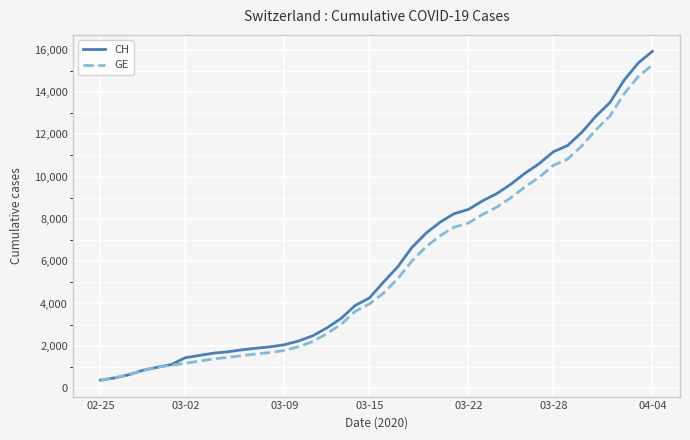

Does the chart display data point markers on the line(s)?

No